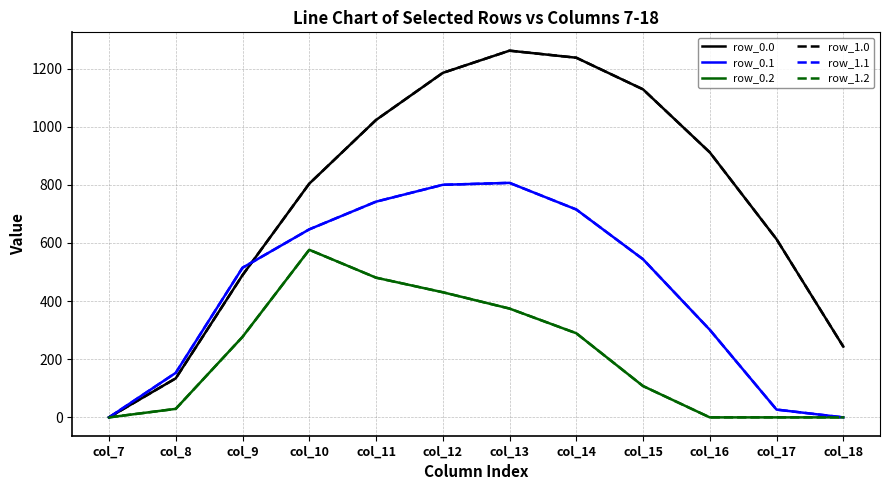

Does the chart display data point markers on the line(s)?

No